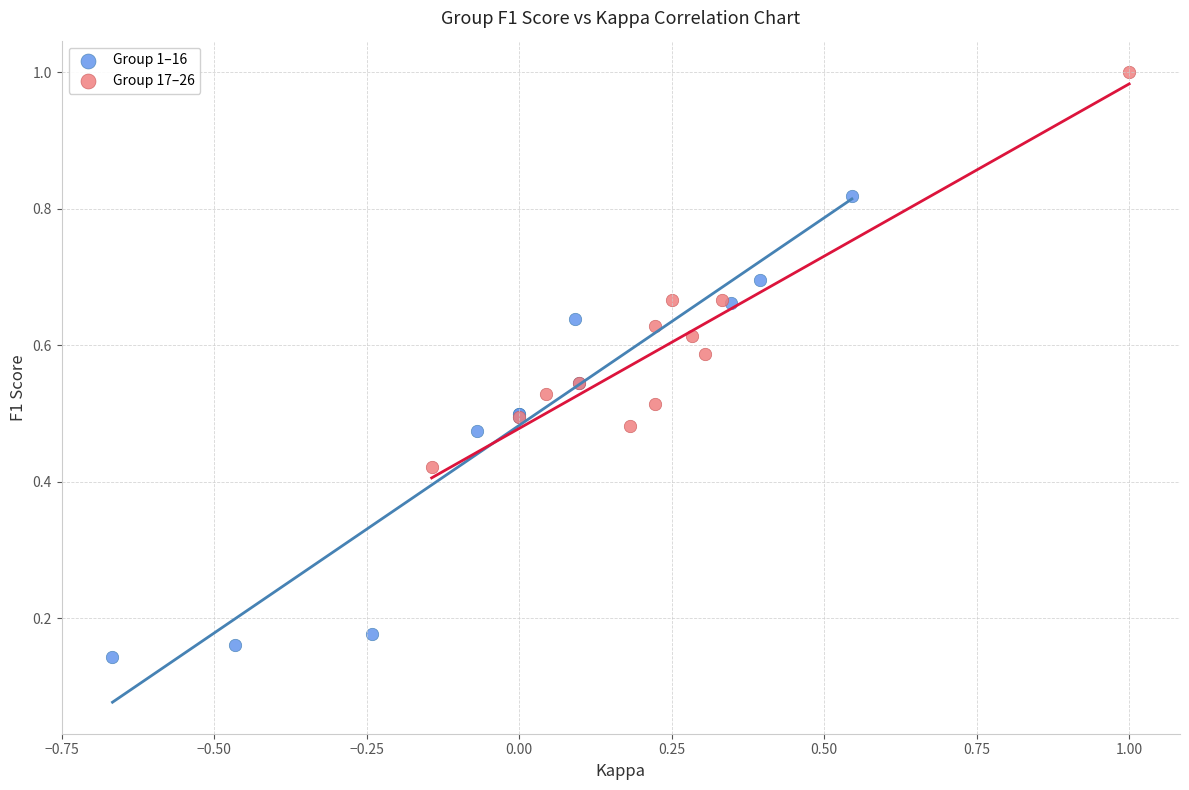

What are all the series names shown in the legend?

Group 1–16, Group 17–26